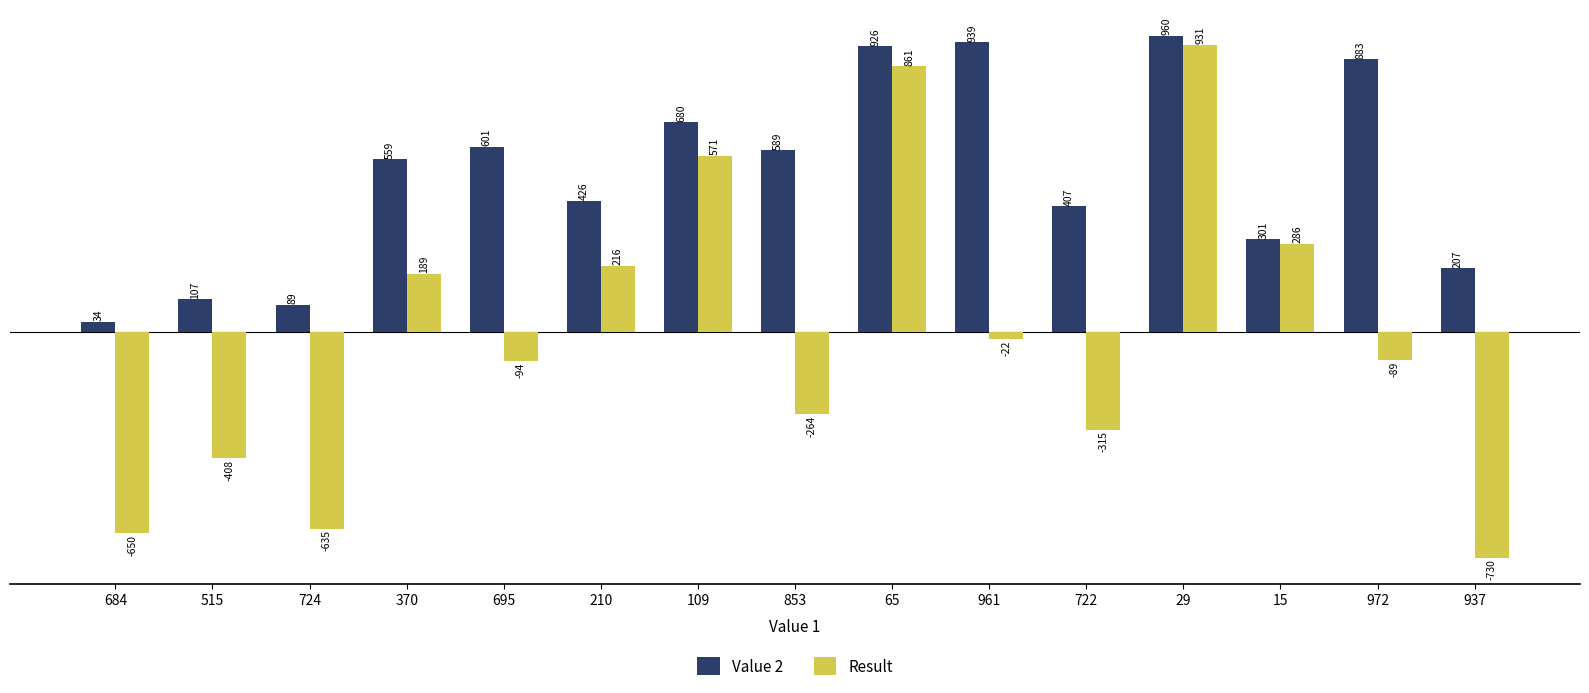

What position from the right is 29?

4